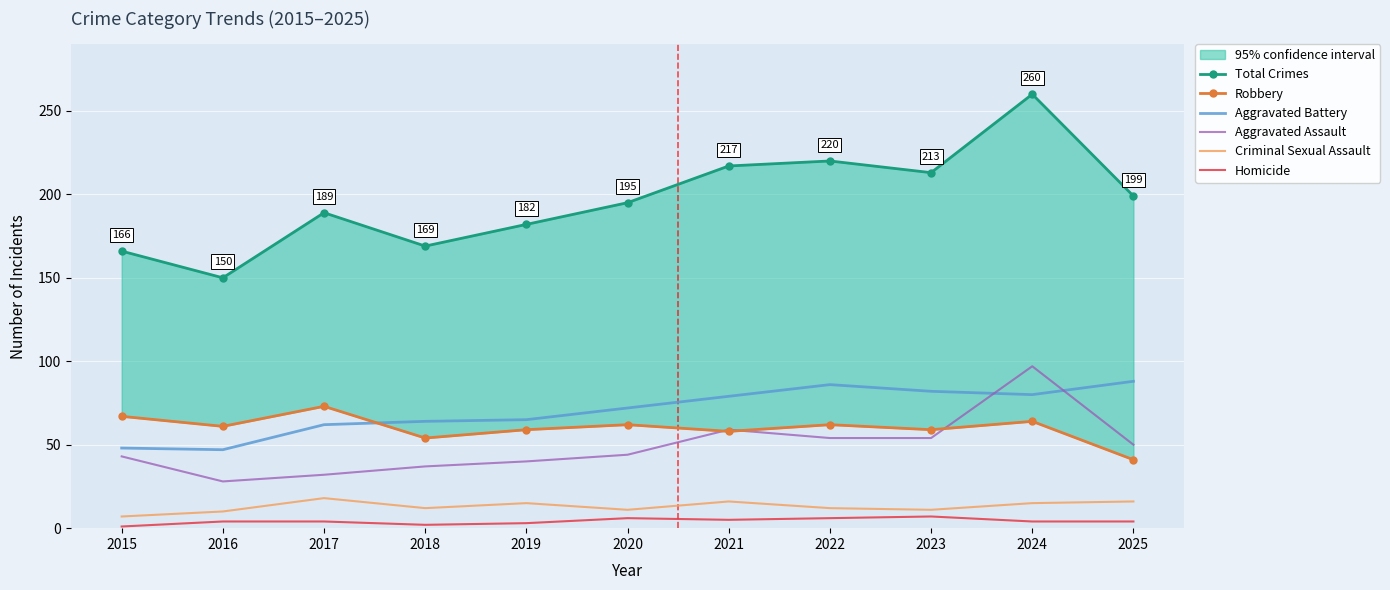

At which label does Criminal Sexual Assault reach its peak?

2017